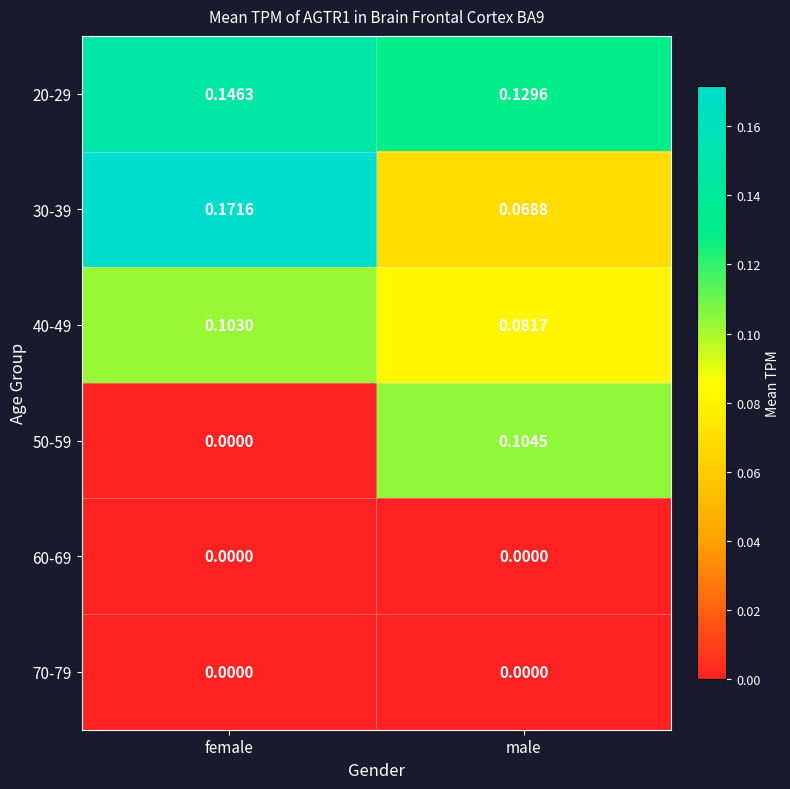

At which category is the sum across all series the highest?

female